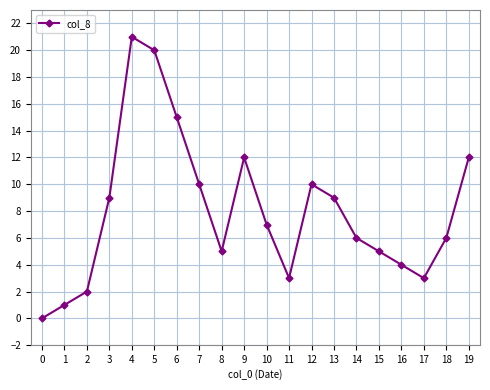

The value at 2 is 2. True or false?

True